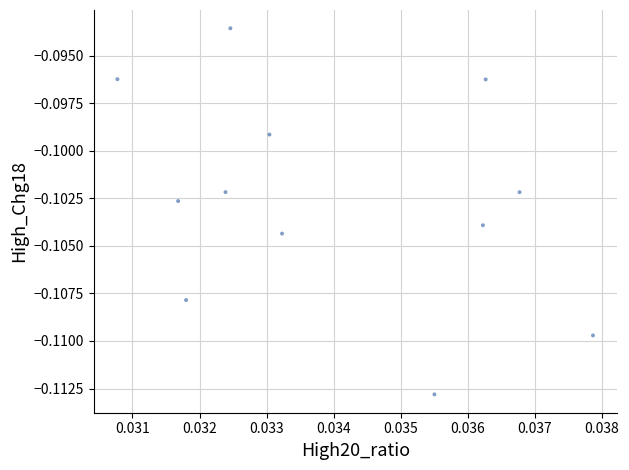

Count the number of points in this scatter plot.

12